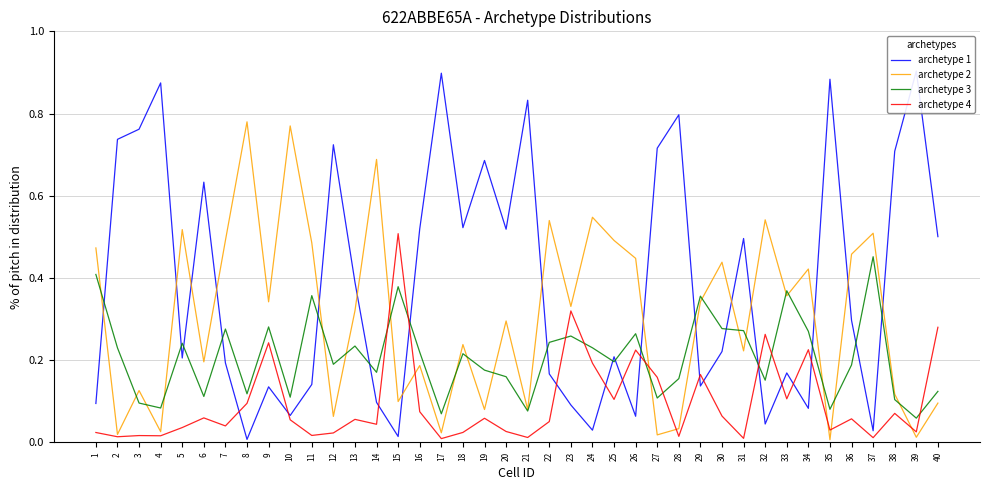

Does the chart have visible grid lines?

Yes